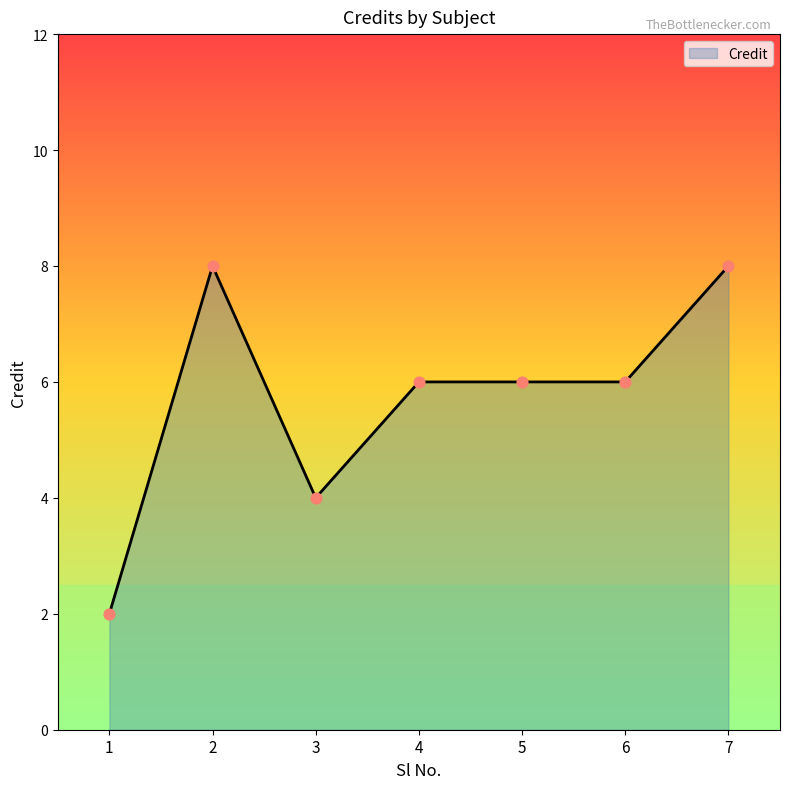

What is the change in value from 2 to 5?

-2